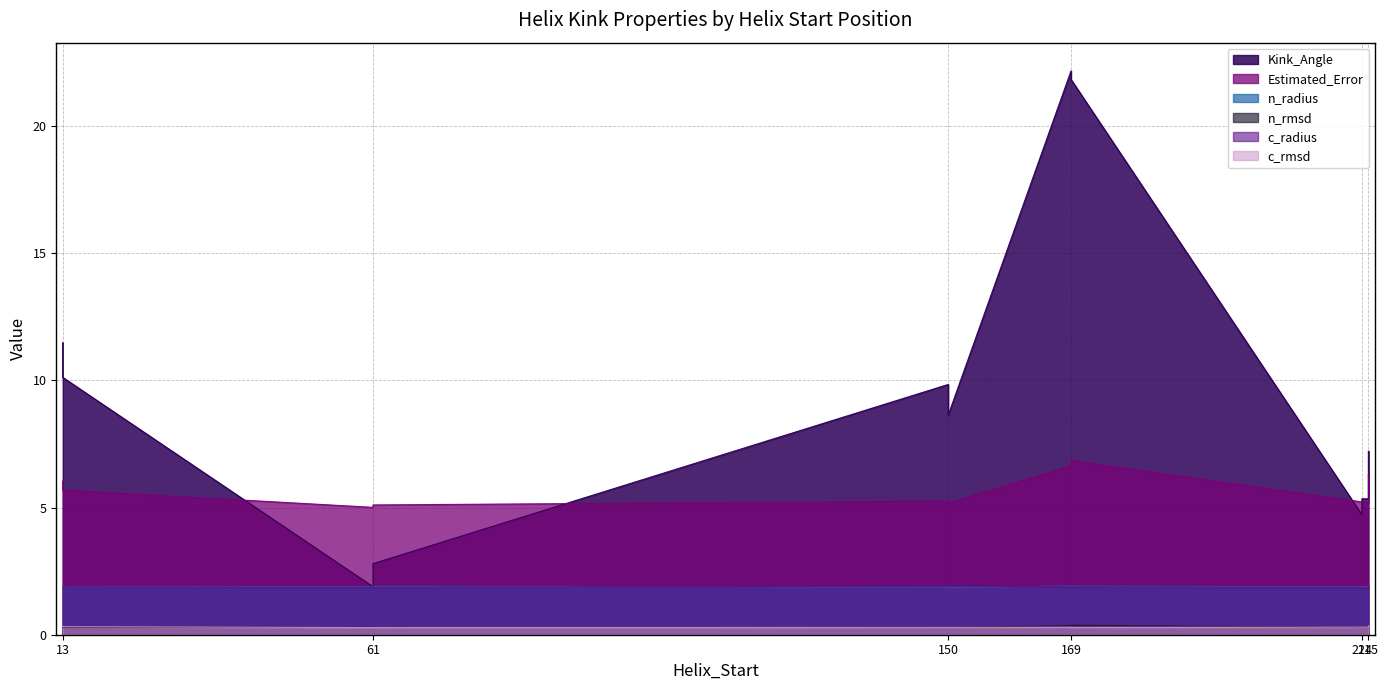

At which category does c_radius reach its first local peak?

150